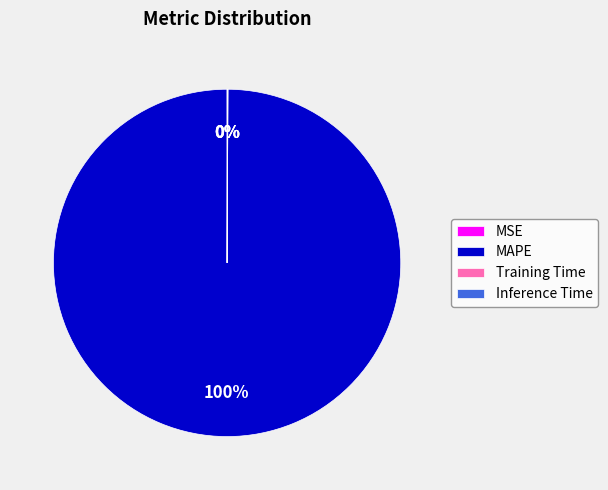

Is there a majority slice in this chart?

Yes